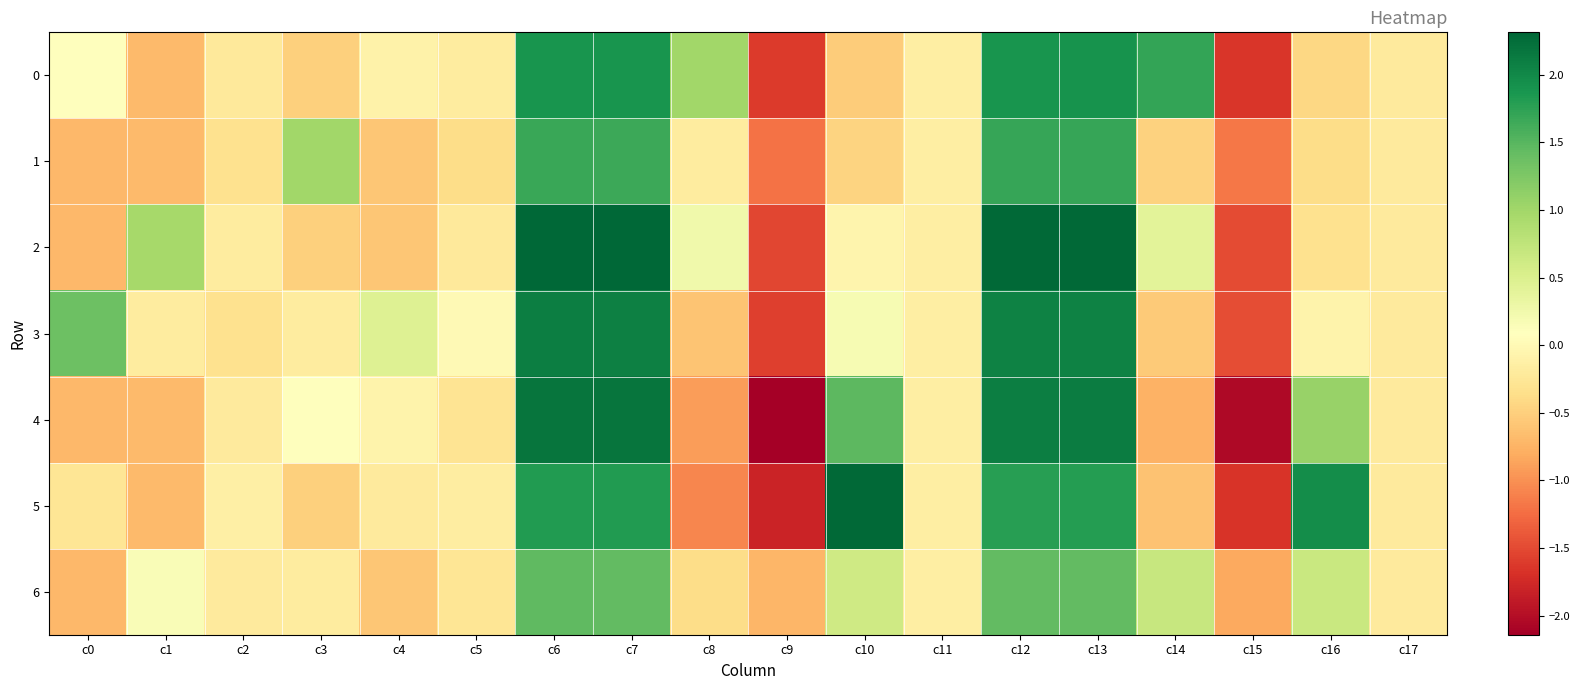

Reading left to right, extract all data points from this chart.

0: c0=0.1	c1=-0.7	c2=-0.2	c3=-0.5	c4=-0.1	c5=-0.2	c6=1.9	c7=1.9	c8=1.0	c9=-1.6	c10=-0.5	c11=-0.2	c12=1.9	c13=1.9	c14=1.7	c15=-1.6	c16=-0.4	c17=-0.2
1: c0=-0.7	c1=-0.7	c2=-0.3	c3=1.0	c4=-0.6	c5=-0.4	c6=1.7	c7=1.7	c8=-0.2	c9=-1.2	c10=-0.5	c11=-0.2	c12=1.7	c13=1.7	c14=-0.5	c15=-1.2	c16=-0.4	c17=-0.2
2: c0=-0.7	c1=1.0	c2=-0.2	c3=-0.5	c4=-0.6	c5=-0.2	c6=2.3	c7=2.3	c8=0.2	c9=-1.5	c10=-0.1	c11=-0.2	c12=2.3	c13=2.3	c14=0.4	c15=-1.5	c16=-0.3	c17=-0.2
3: c0=1.4	c1=-0.2	c2=-0.3	c3=-0.2	c4=0.5	c5=0.0	c6=2.1	c7=2.1	c8=-0.6	c9=-1.6	c10=0.2	c11=-0.2	c12=2.1	c13=2.1	c14=-0.5	c15=-1.5	c16=-0.1	c17=-0.2
4: c0=-0.7	c1=-0.7	c2=-0.2	c3=0.1	c4=-0.1	c5=-0.3	c6=2.2	c7=2.2	c8=-0.9	c9=-2.1	c10=1.5	c11=-0.2	c12=2.1	c13=2.1	c14=-0.8	c15=-2.0	c16=1.1	c17=-0.2
5: c0=-0.3	c1=-0.7	c2=-0.1	c3=-0.5	c4=-0.2	c5=-0.2	c6=1.8	c7=1.8	c8=-1.1	c9=-1.8	c10=2.3	c11=-0.2	c12=1.8	c13=1.8	c14=-0.6	c15=-1.7	c16=1.9	c17=-0.2
6: c0=-0.7	c1=0.1	c2=-0.2	c3=-0.2	c4=-0.6	c5=-0.3	c6=1.4	c7=1.4	c8=-0.4	c9=-0.7	c10=0.6	c11=-0.2	c12=1.4	c13=1.4	c14=0.7	c15=-0.8	c16=0.7	c17=-0.2